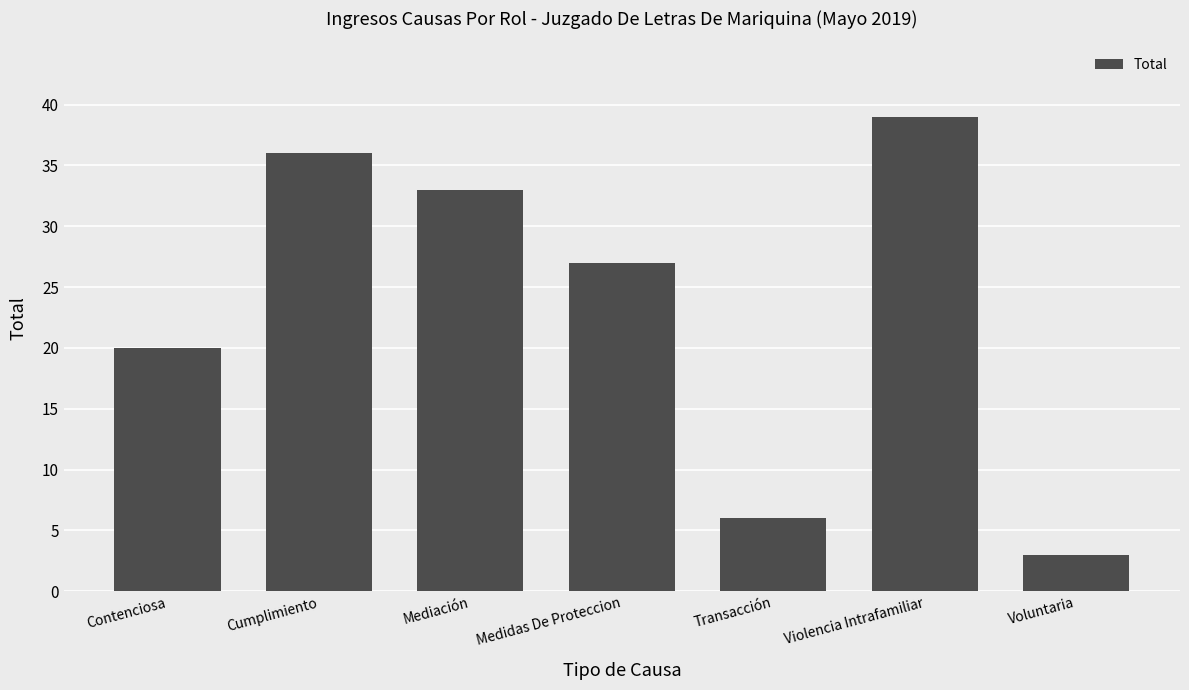

At which label does the data first exceed 27?

Cumplimiento